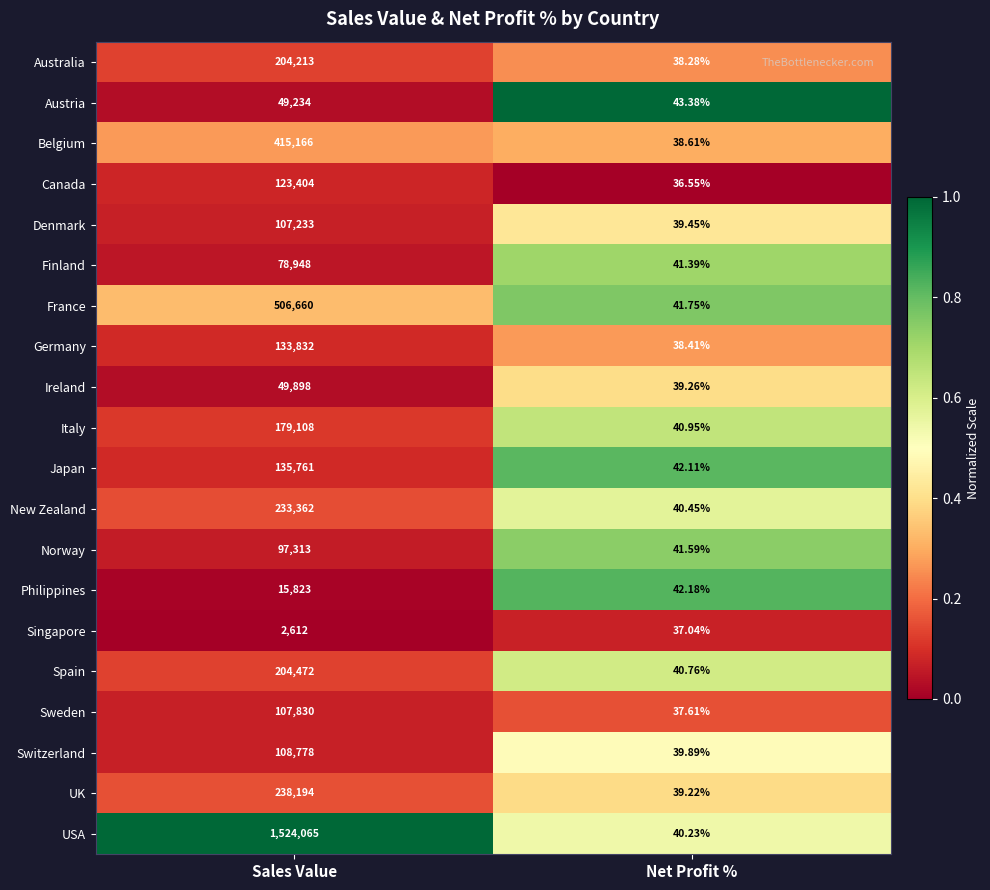

Which label corresponds to the largest value in the chart?

Sales Value